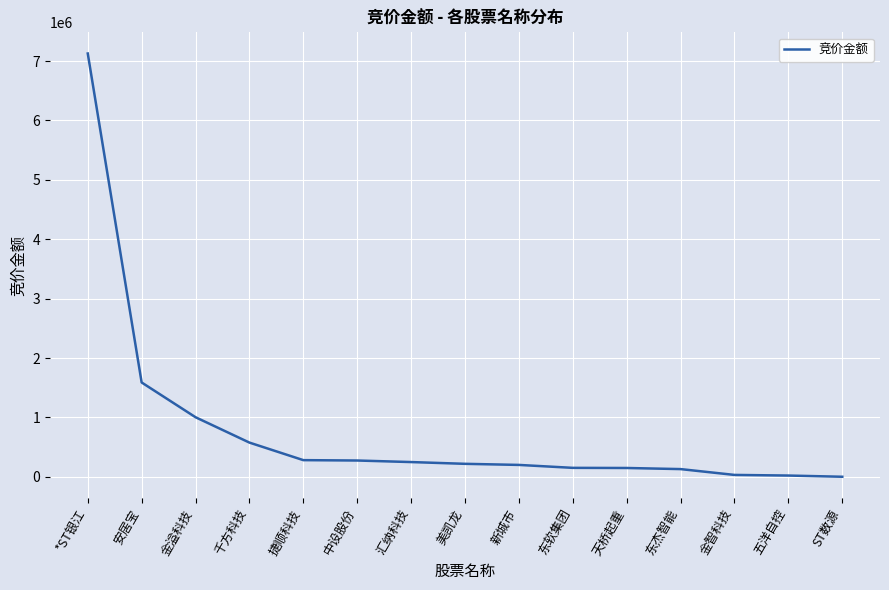

What is the change in value from 安居宝 to 东杰智能?

-1458516